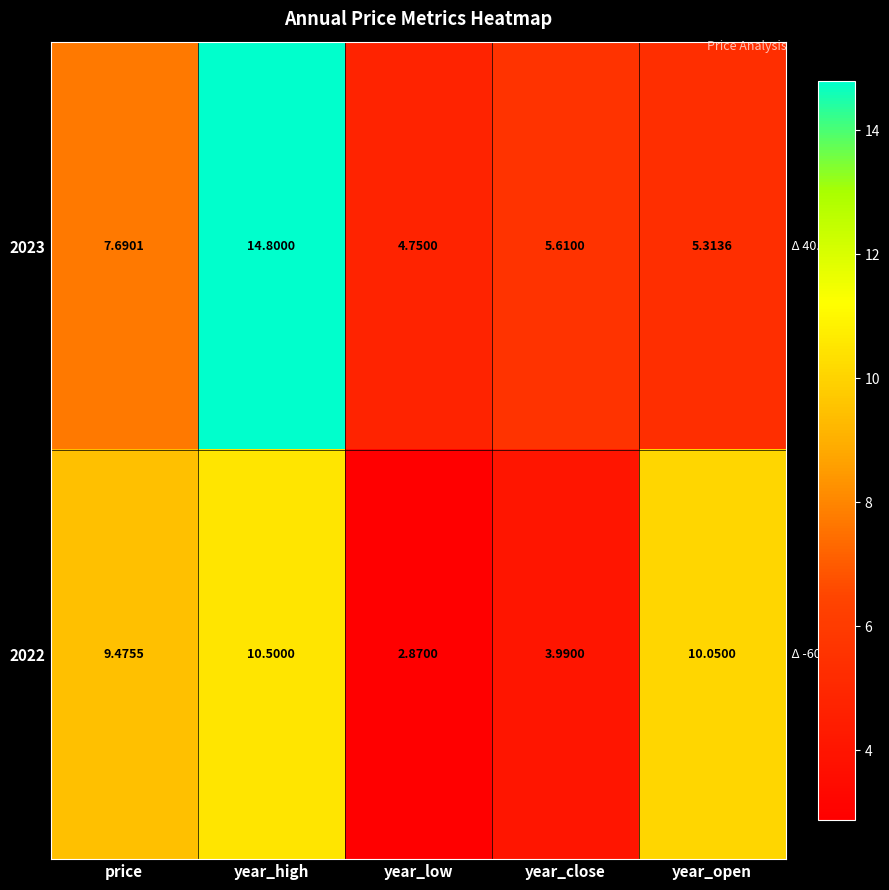

At which label does 2023 reach its minimum?

year_low